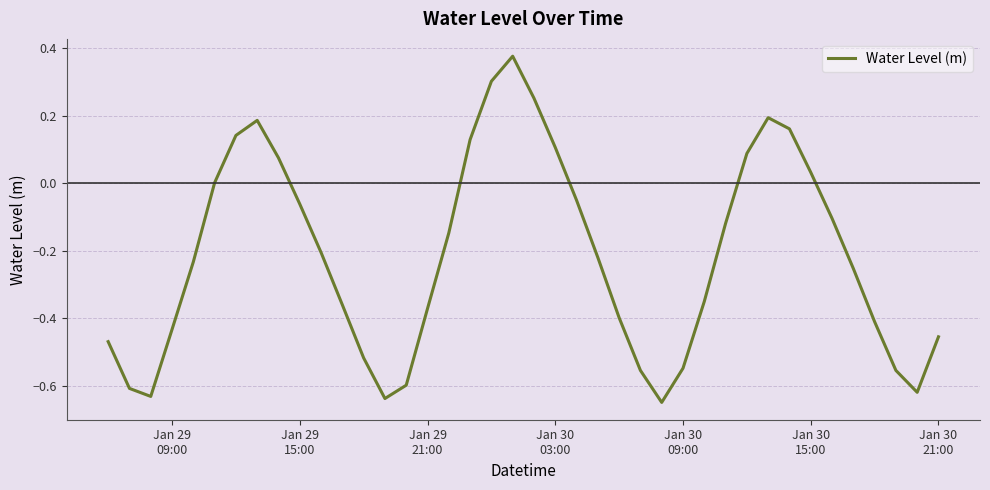

What is the difference between the maximum and minimum values?

1.0